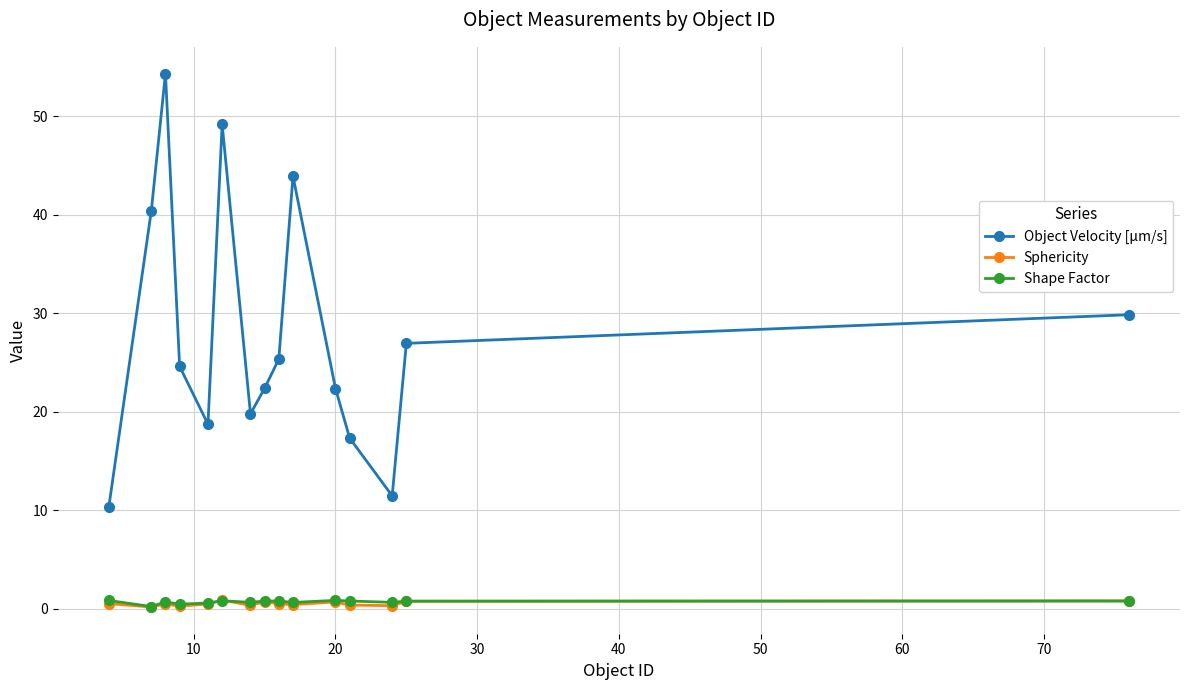

What is the value of the Object Velocity [µm/s] point at the 15th from the left?

29.8